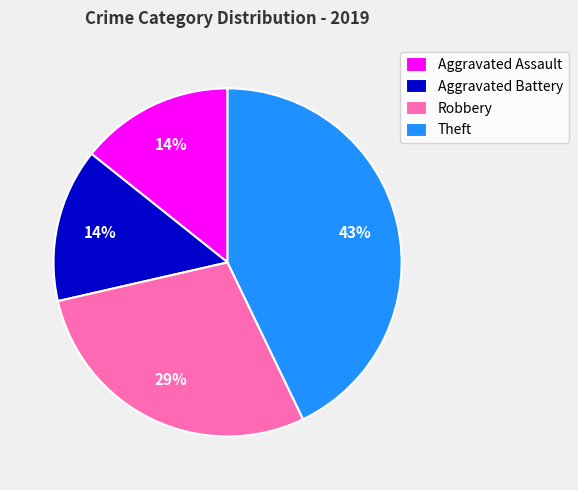

True or false: Aggravated Assault accounts for 14% of the total.

True